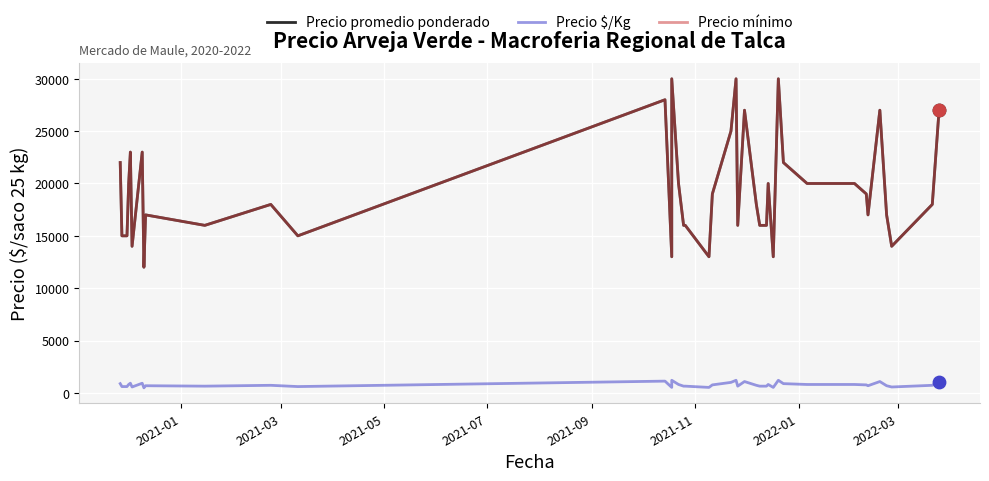

Which series has the largest total across all categories?

Precio promedio ponderado